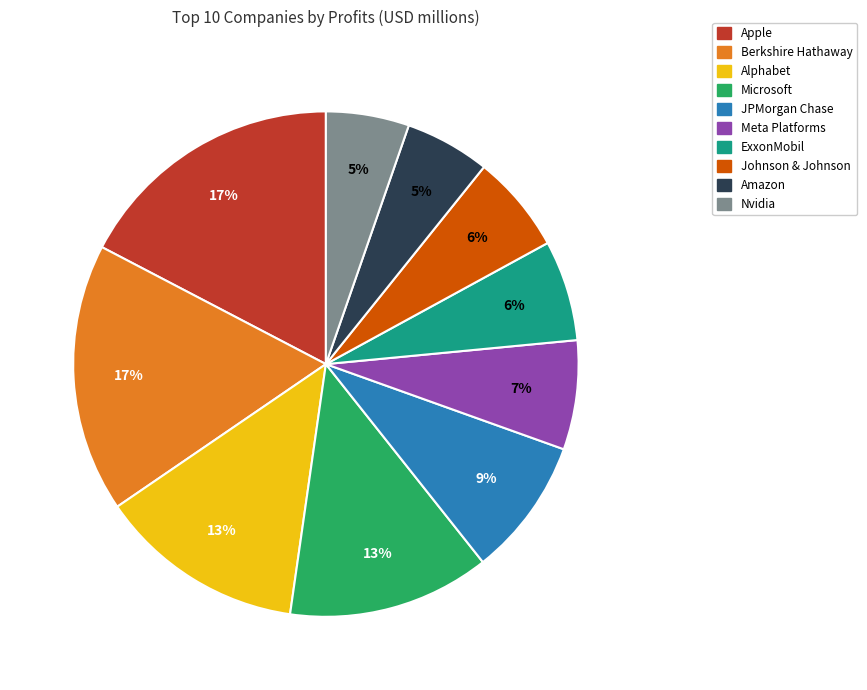

True or false: Meta Platforms accounts for 7% of the total.

True